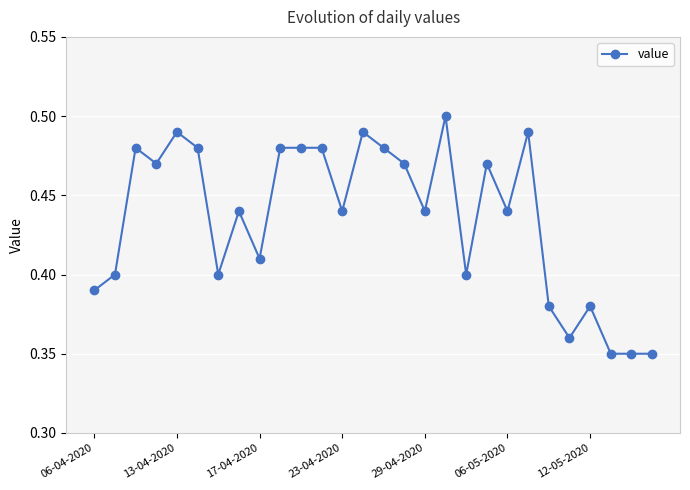

What is the sum of all values?

12.2